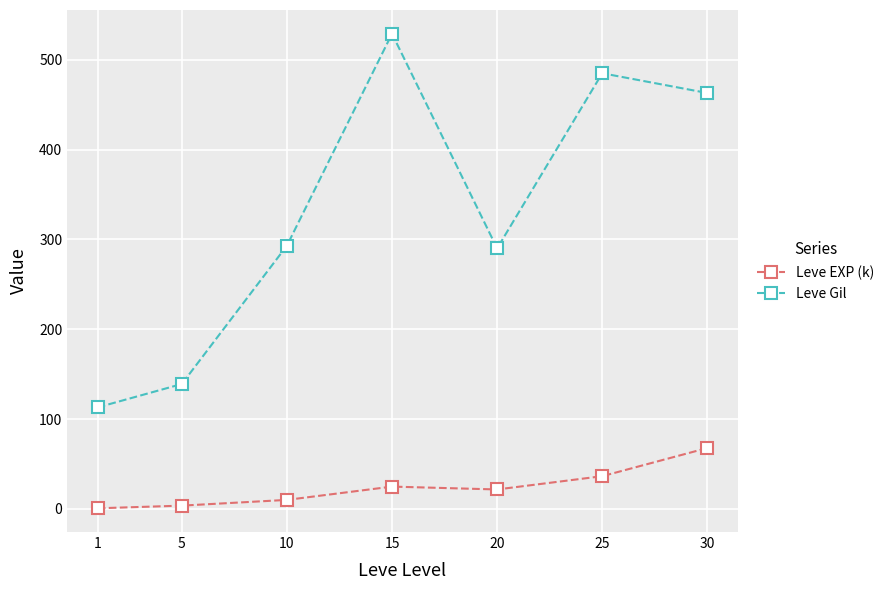

What is the value of the Leve Gil point at the 1st from the left?

113.0